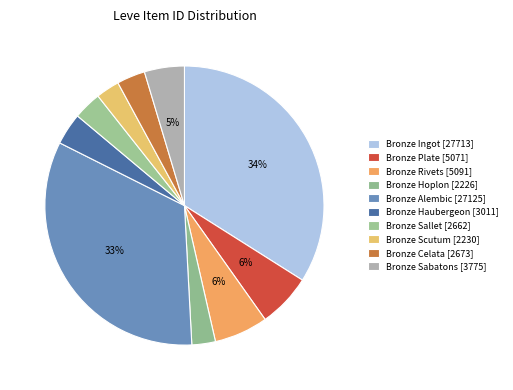

Count the number of slices in the pie.

10